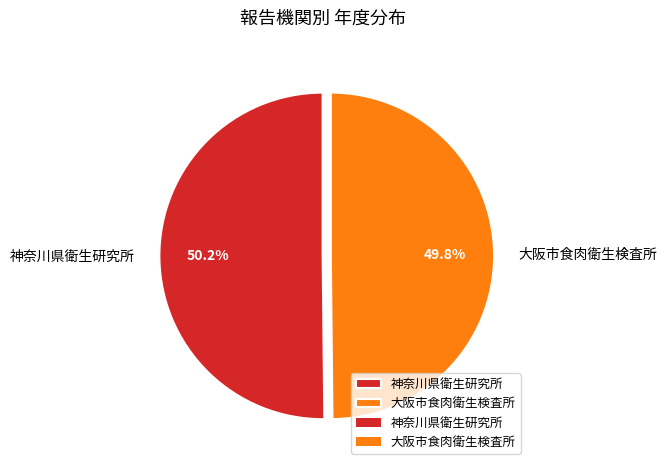

To the nearest percent, what portion does 神奈川県衛生研究所 represent?

50%